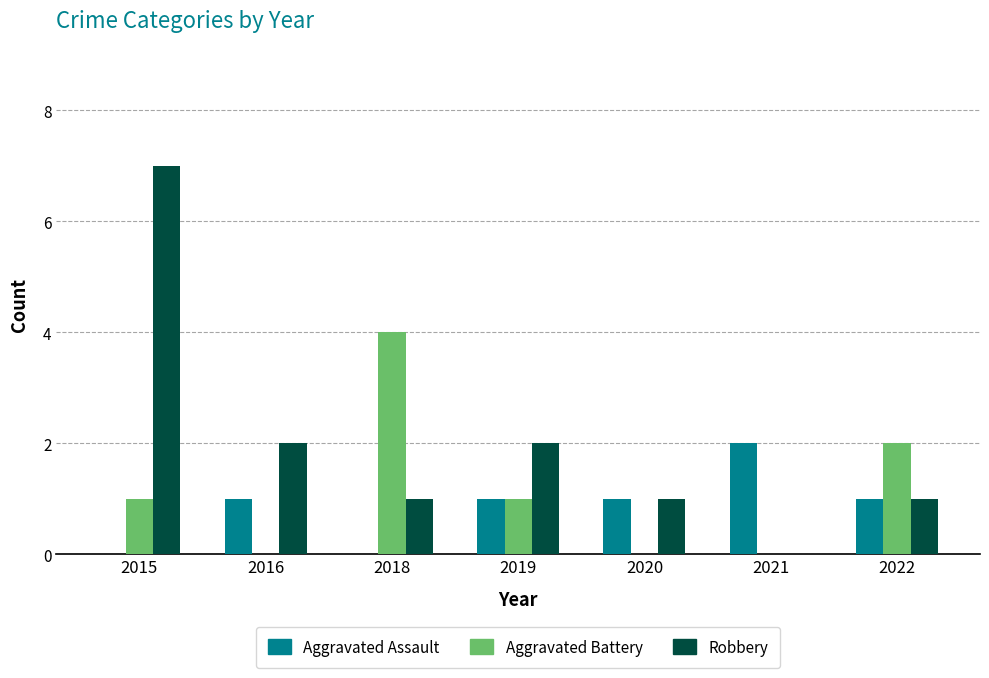

What is the sum of all Aggravated Battery values?

8